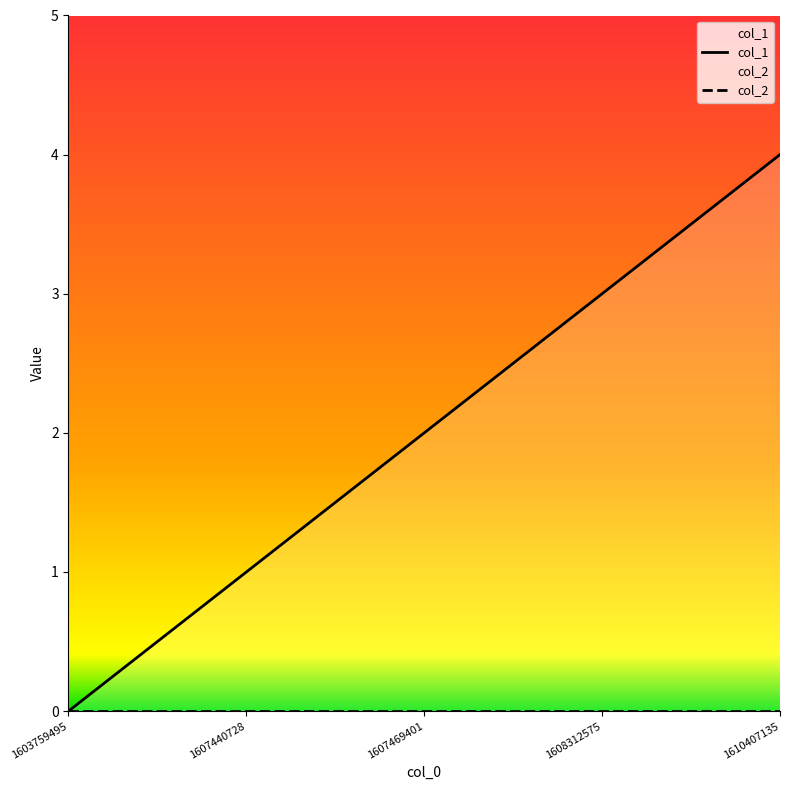

What is the sum of all values?

10